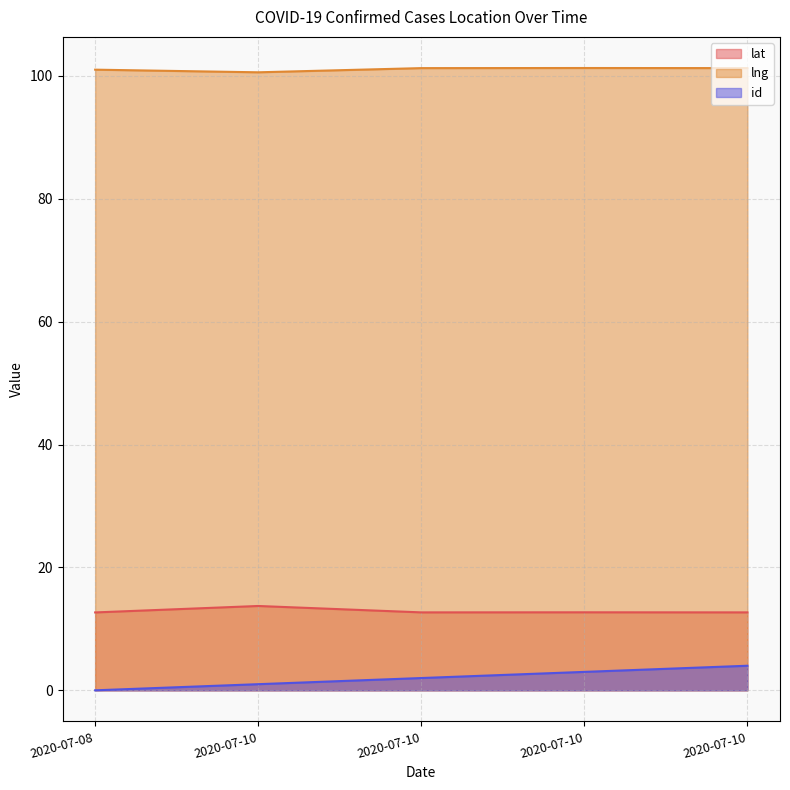

At 2020-07-10, list the series in order from smallest to largest.

id, lat, lng